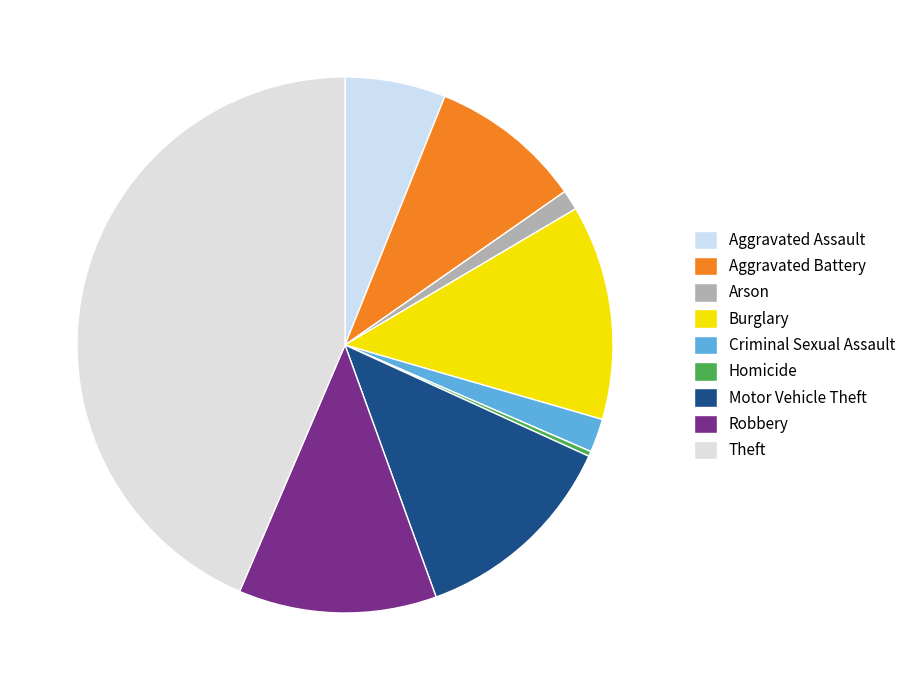

To the nearest percent, what is the difference between the largest and smallest slice percentages?

43%